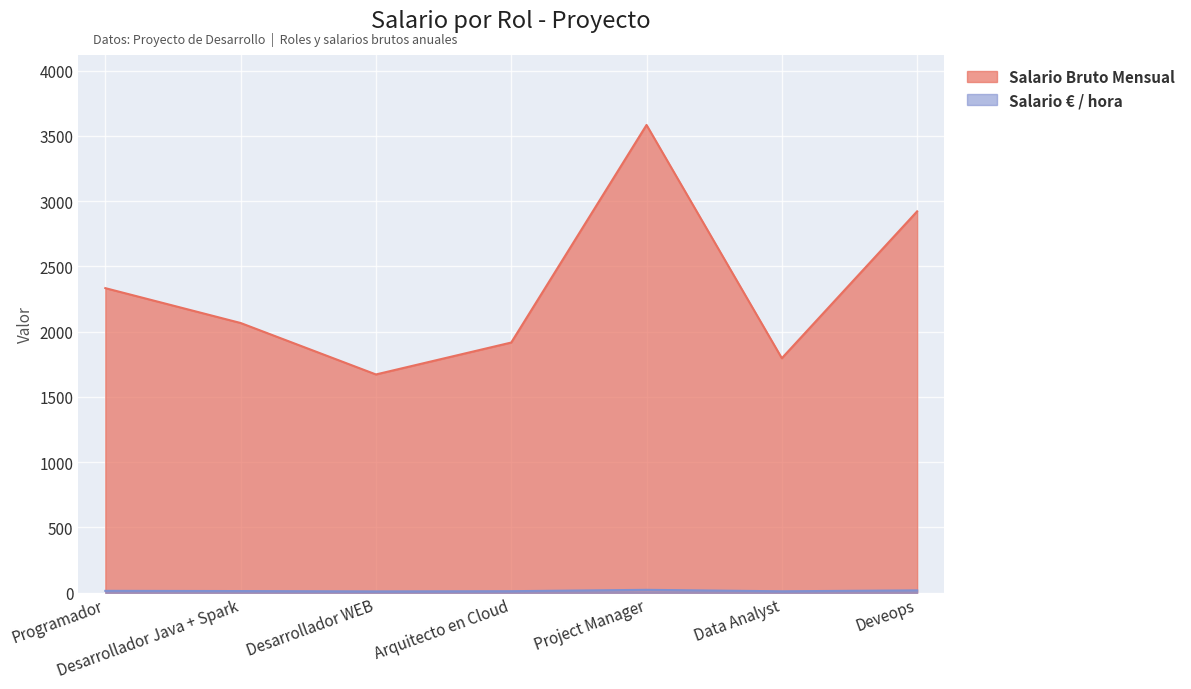

What is the sum of the Salario € / hora values at Desarrollador WEB and Deveops?

28.7